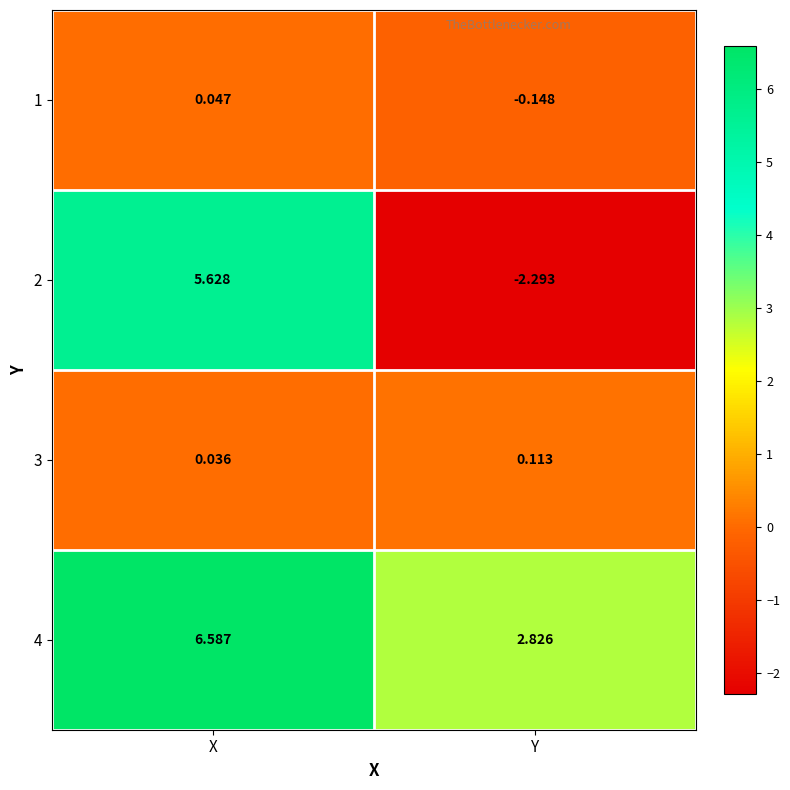

Where does the 1 series first go above 0?

X